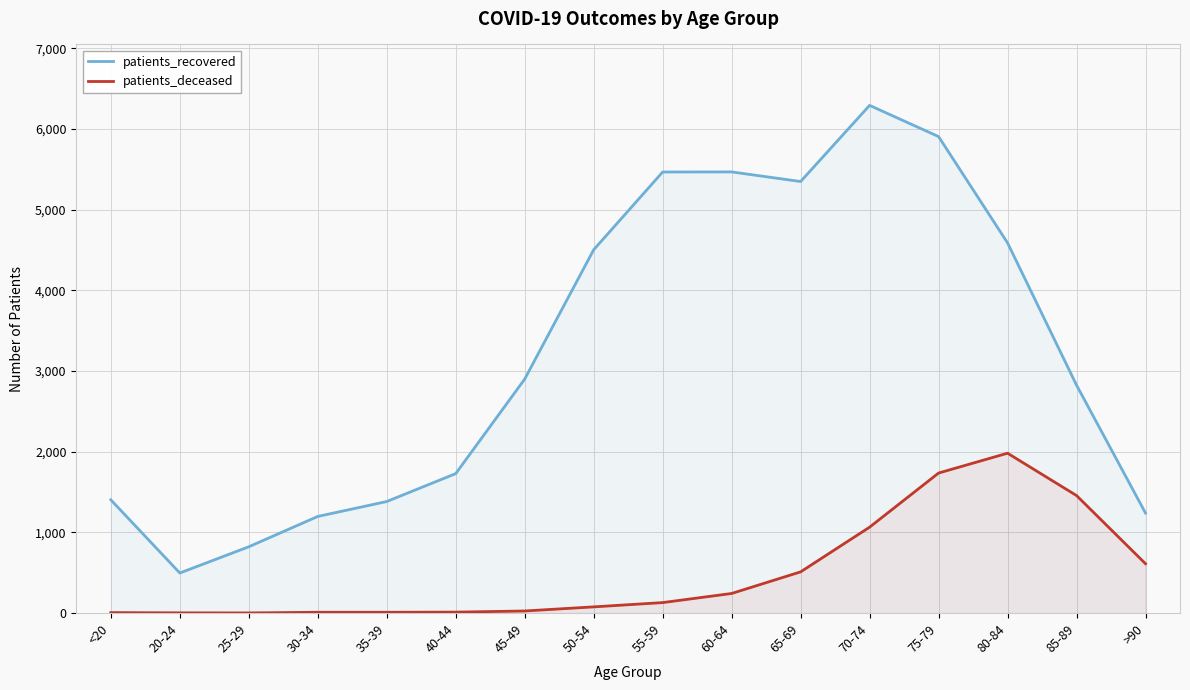

True or false: patients_recovered and patients_deceased cross at least once.

False